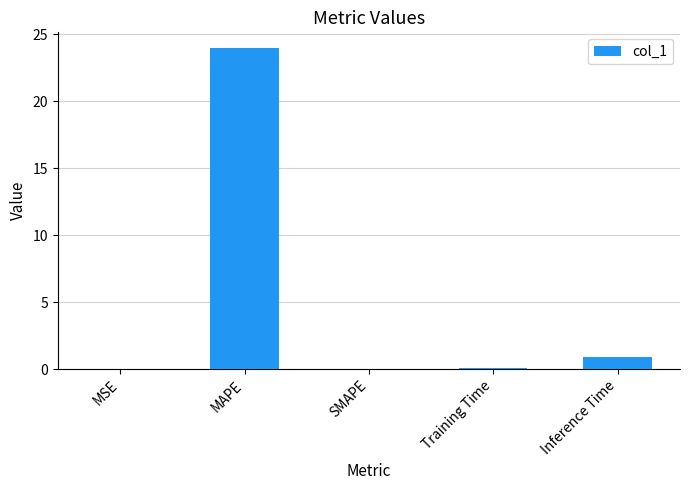

What is the greatest value displayed?

24.0